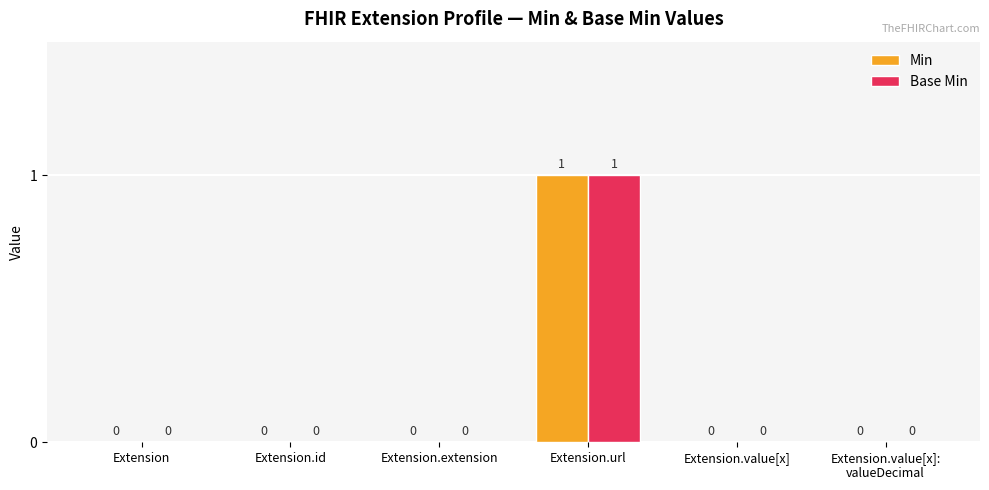

Are the bars grouped side by side (vs. stacked)?

Yes